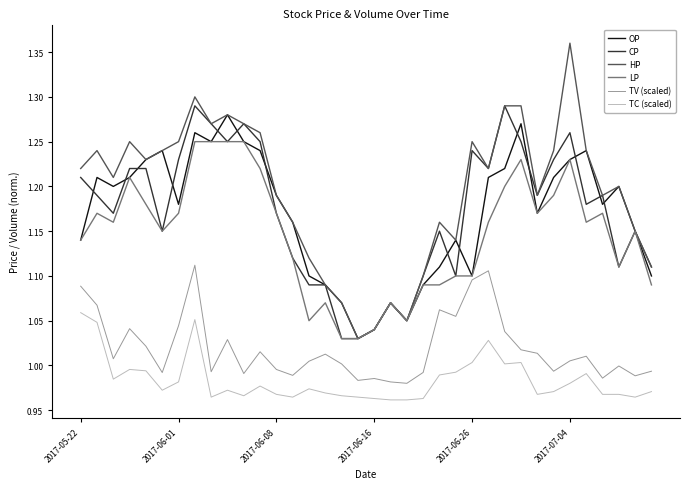

True or false: TV (scaled) and HP cross at least once.

False